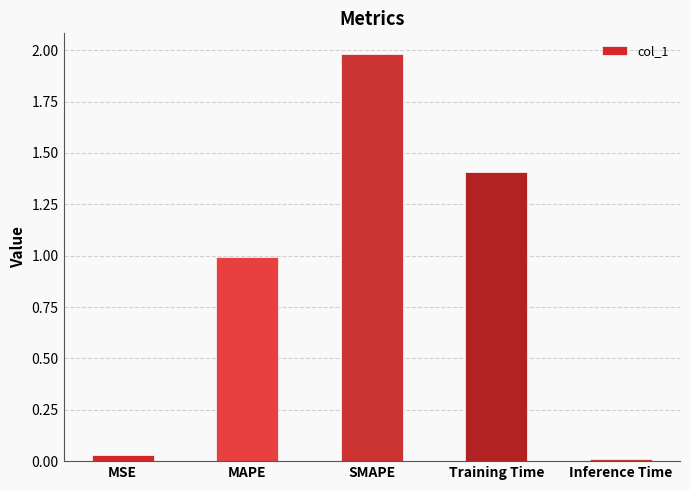

What position from the left is MSE?

1